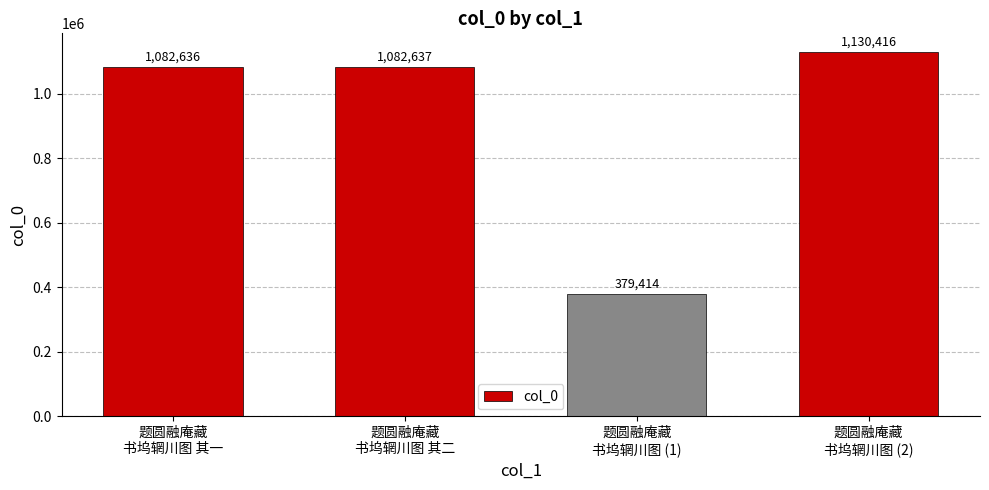

What is the value of the 2nd bar from the left?

1082637